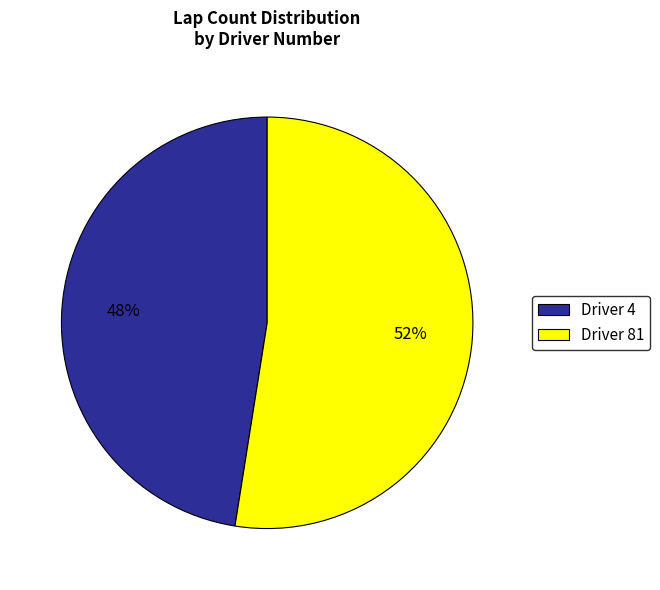

To the nearest percent, what is the combined percentage of Driver 4 and Driver 81?

100%